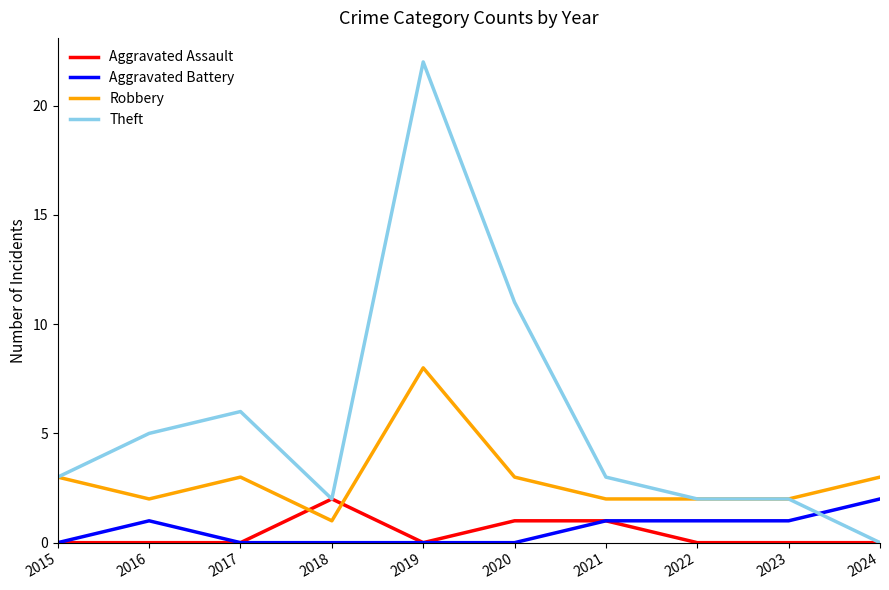

Is it true that Robbery equals 3 at 2024?

True